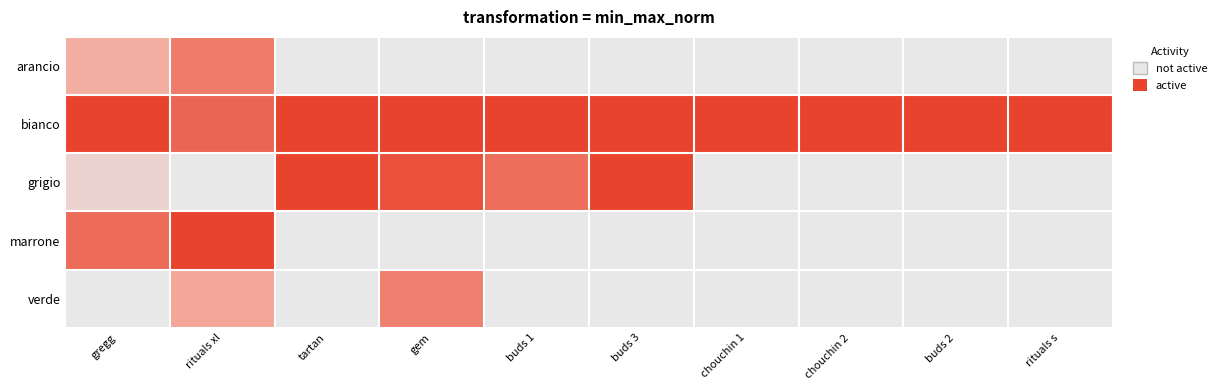

Reading left to right, transcribe all the data shown in this chart.

arancio: gregg=0.3	rituals xl=0.6	tartan=0.0	gem=0.0	buds 1=0.0	buds 3=0.0	chouchin 1=0.0	chouchin 2=0.0	buds 2=0.0	rituals s=0.0
bianco: gregg=1.0	rituals xl=0.8	tartan=1.0	gem=1.0	buds 1=1.0	buds 3=1.0	chouchin 1=1.0	chouchin 2=1.0	buds 2=1.0	rituals s=1.0
grigio: gregg=0.1	rituals xl=0.0	tartan=1.0	gem=0.9	buds 1=0.7	buds 3=1.0	chouchin 1=0.0	chouchin 2=0.0	buds 2=0.0	rituals s=0.0
marrone: gregg=0.7	rituals xl=1.0	tartan=0.0	gem=0.0	buds 1=0.0	buds 3=0.0	chouchin 1=0.0	chouchin 2=0.0	buds 2=0.0	rituals s=0.0
verde: gregg=0.0	rituals xl=0.4	tartan=0.0	gem=0.6	buds 1=0.0	buds 3=0.0	chouchin 1=0.0	chouchin 2=0.0	buds 2=0.0	rituals s=0.0